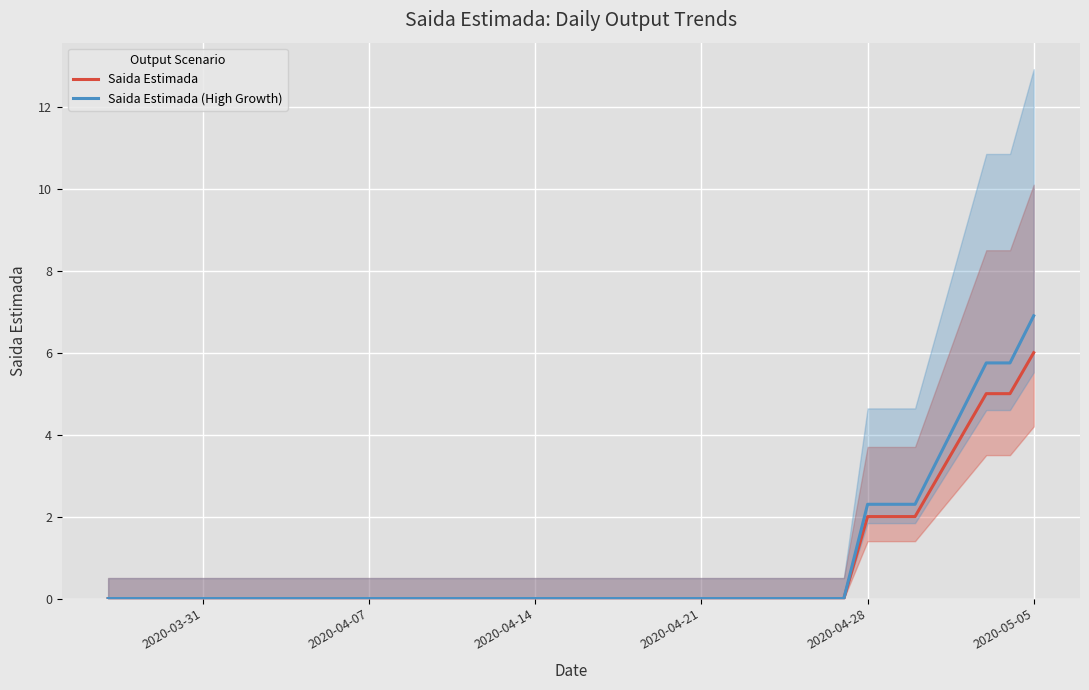

The value of Saida Estimada (High Growth) at 2020-04-28 is 1.0. True or false?

False